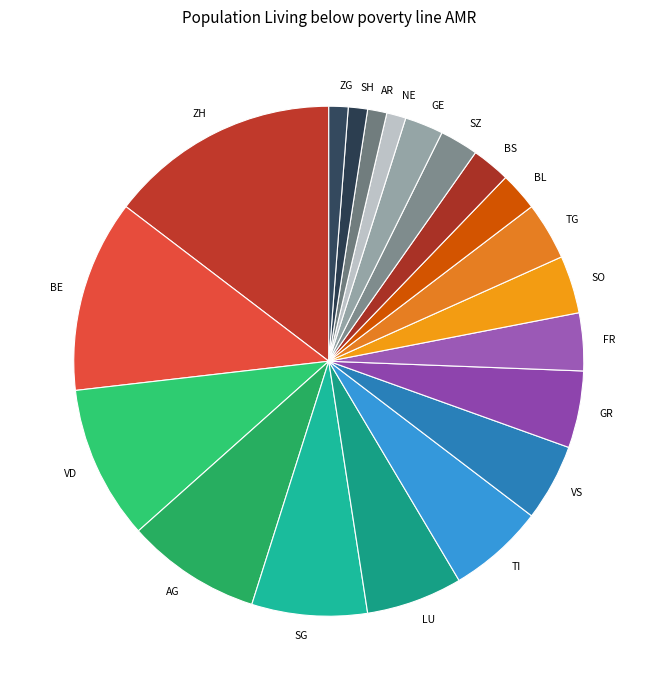

Between ZG and GE, which is larger?

GE